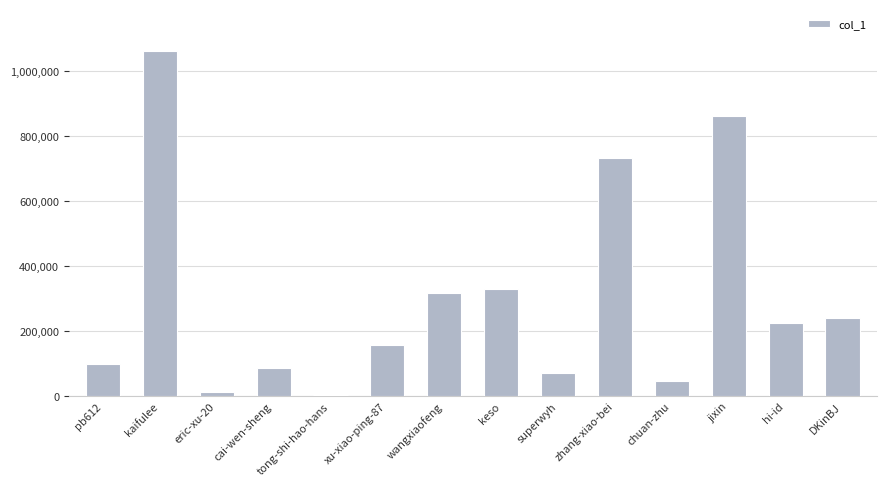

Rank the categories by value from highest to lowest.

kaifulee, jixin, zhang-xiao-bei, keso, wangxiaofeng, DKinBJ, hi-id, xu-xiao-ping-87, pb612, cai-wen-sheng, superwyh, chuan-zhu, eric-xu-20, tong-shi-hao-hans